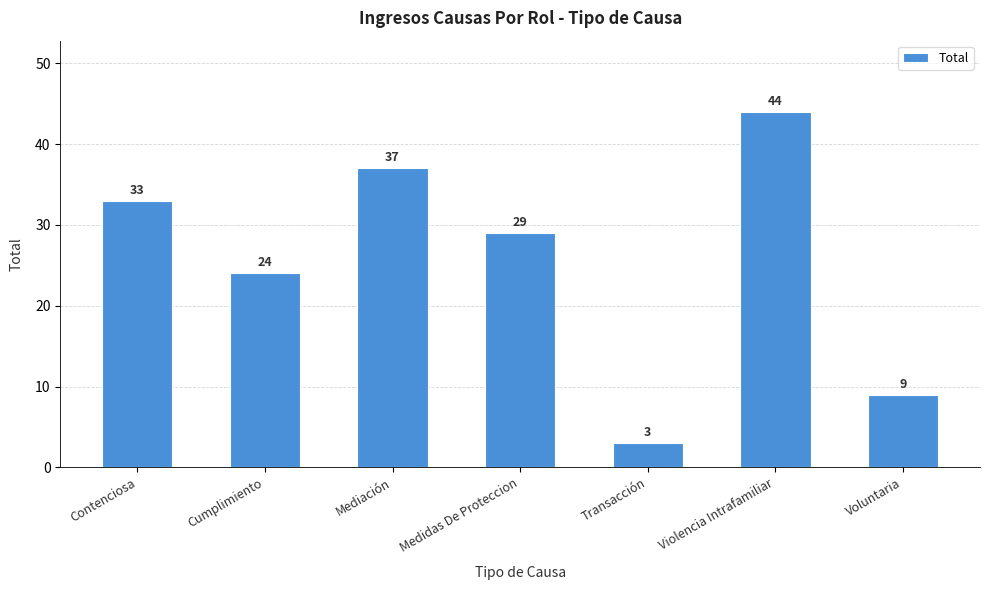

Is it true that the value at Violencia Intrafamiliar is 44?

True